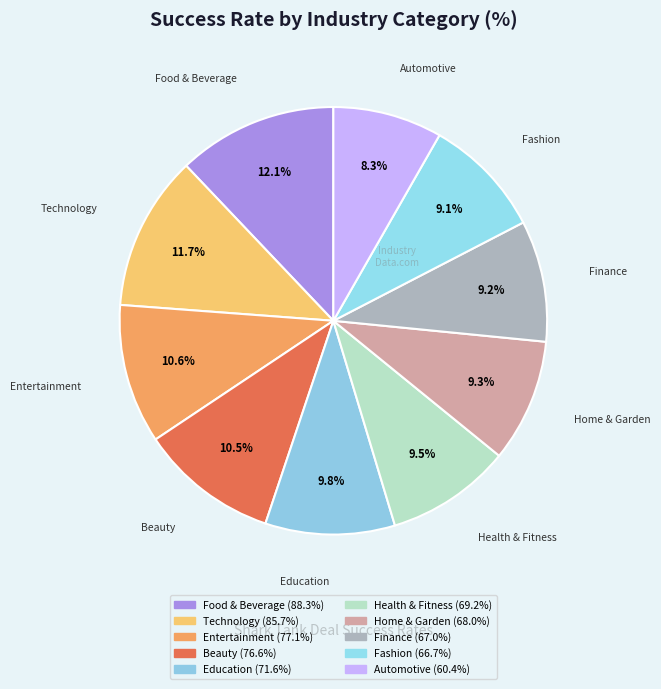

Count the number of slices in the pie.

10